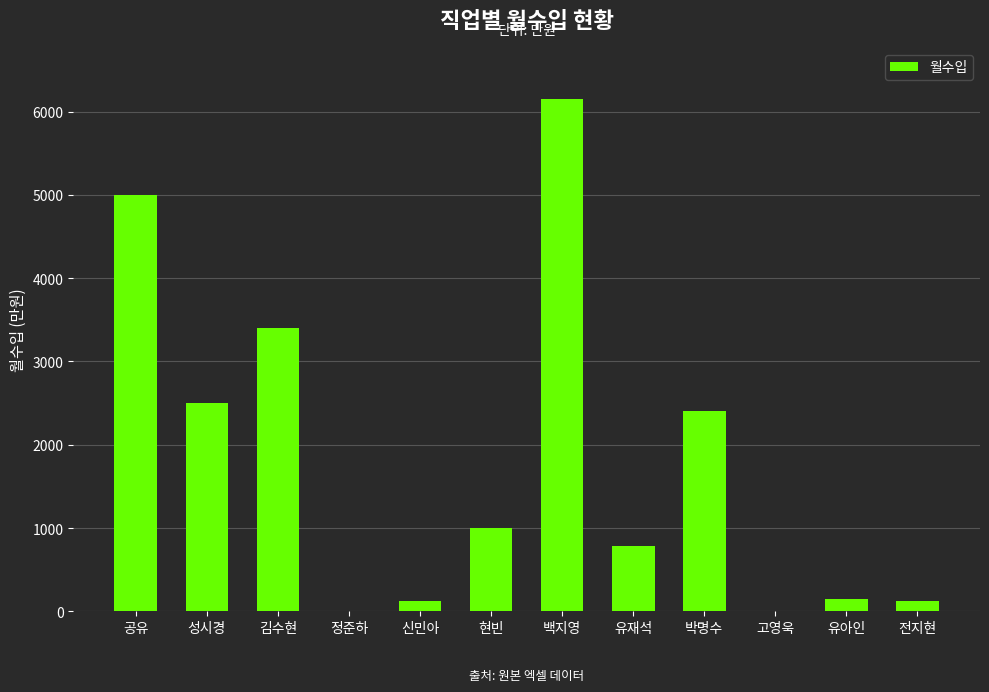

Which category has the highest value across all series?

백지영